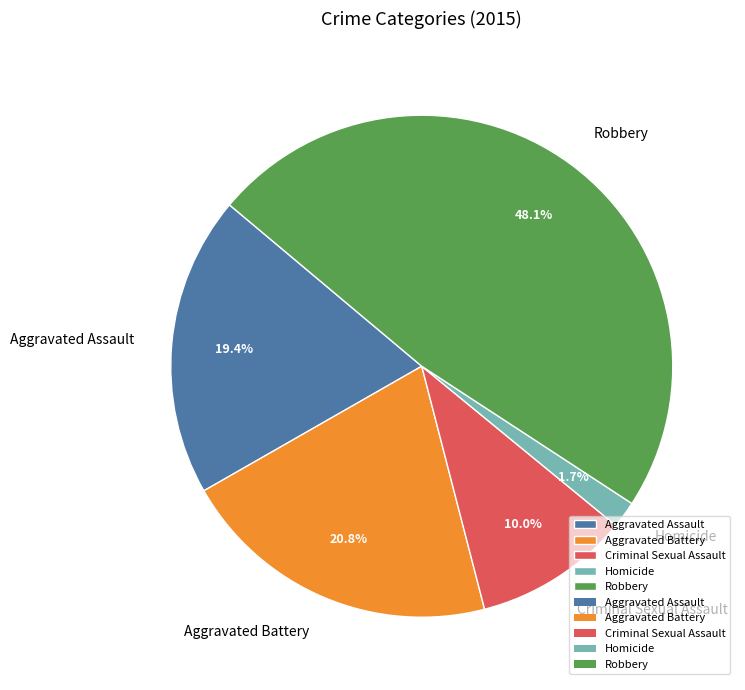

Which has a higher value, Robbery or Criminal Sexual Assault?

Robbery